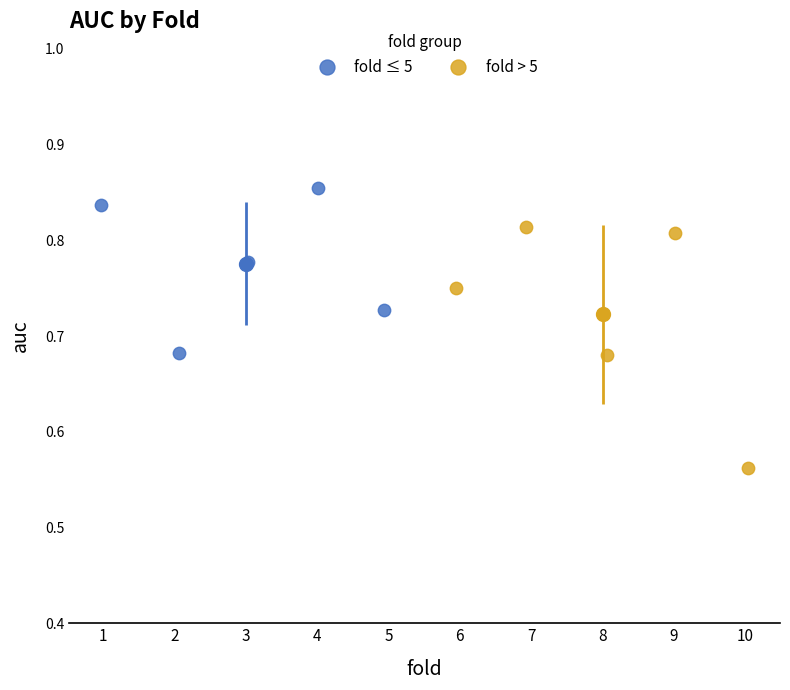

Which series has the largest Y range (max minus min)?

fold > 5